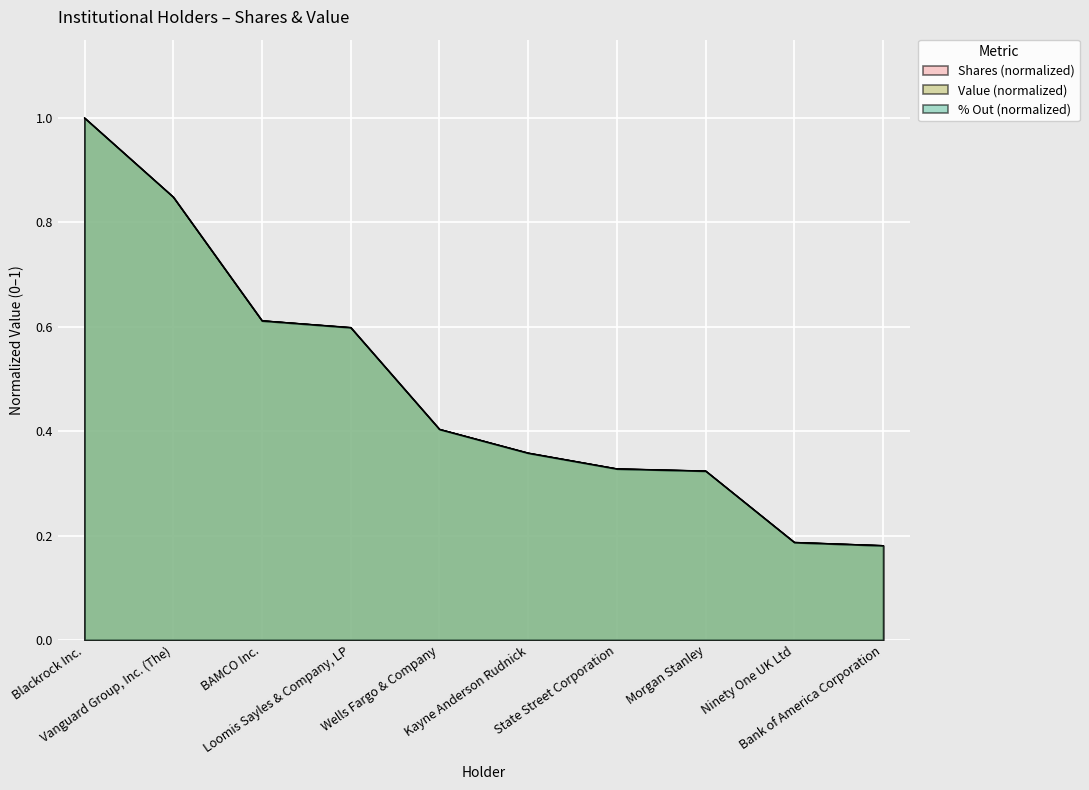

Does the chart display data point markers on the line(s)?

No